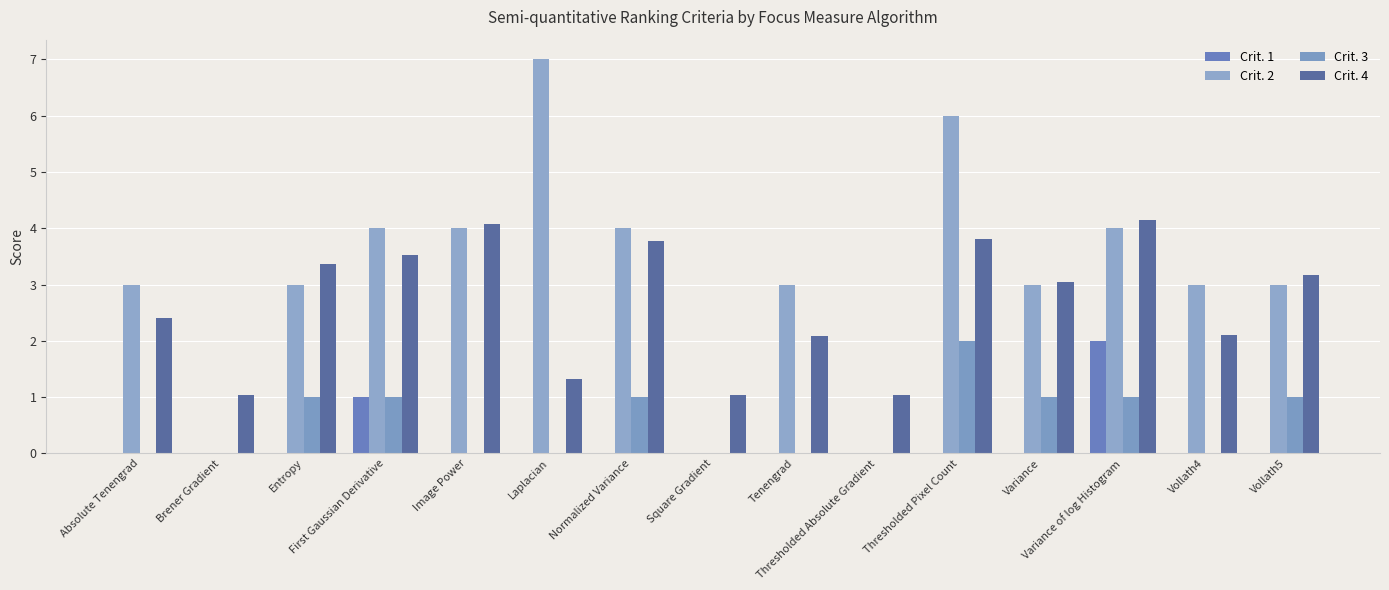

How many categories are shown in the chart?

15